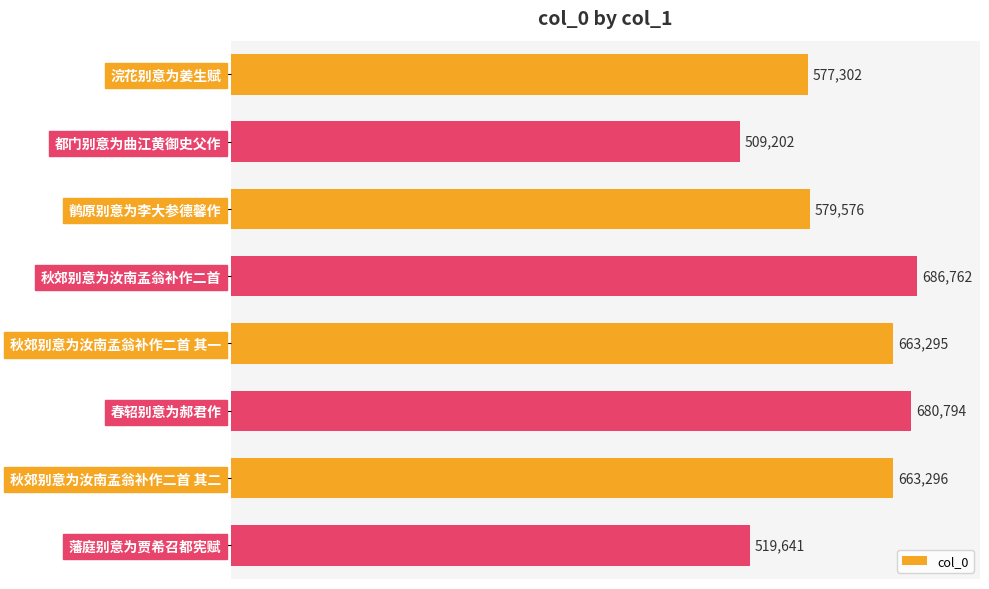

Where is the data nearest to the value 597982?

鹡原别意为李大参德馨作